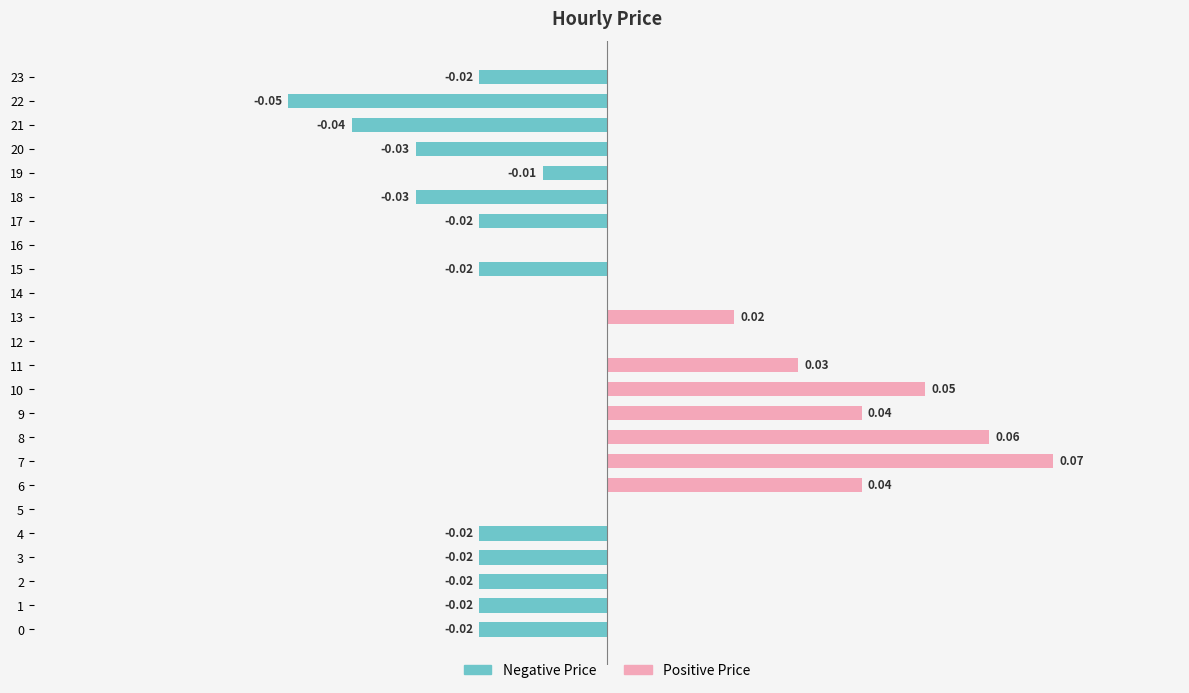

What is the sum of the values at 22 and 23?

-0.1